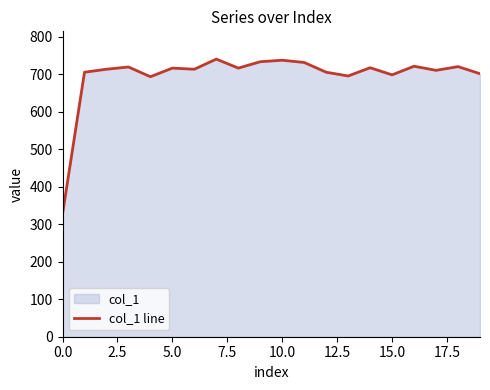

What is the value of the 18th point from the left?

710